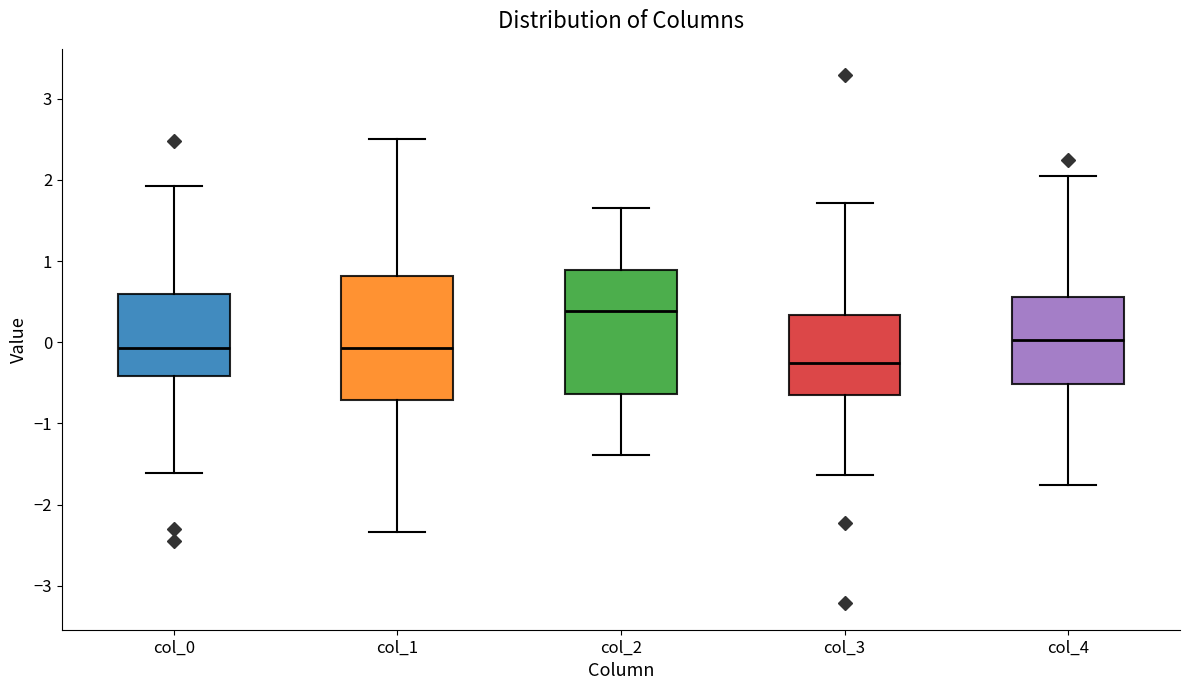

Reading left to right, transcribe this box plot: for each box, give where its median line is, the range the box spans, and where its two whiskers end, as read against the y-axis. The values are not printed on the chart, so give them approximately, as read against the axis.

col_0: median -0.1, box -0.4 to 0.6, whiskers -1.6 to 1.9
col_1: median -0.1, box -0.7 to 0.8, whiskers -2.3 to 2.5
col_2: median 0.4, box -0.6 to 0.9, whiskers -1.4 to 1.7
col_3: median -0.3, box -0.7 to 0.3, whiskers -1.6 to 1.7
col_4: median 0.0, box -0.5 to 0.6, whiskers -1.8 to 2.0